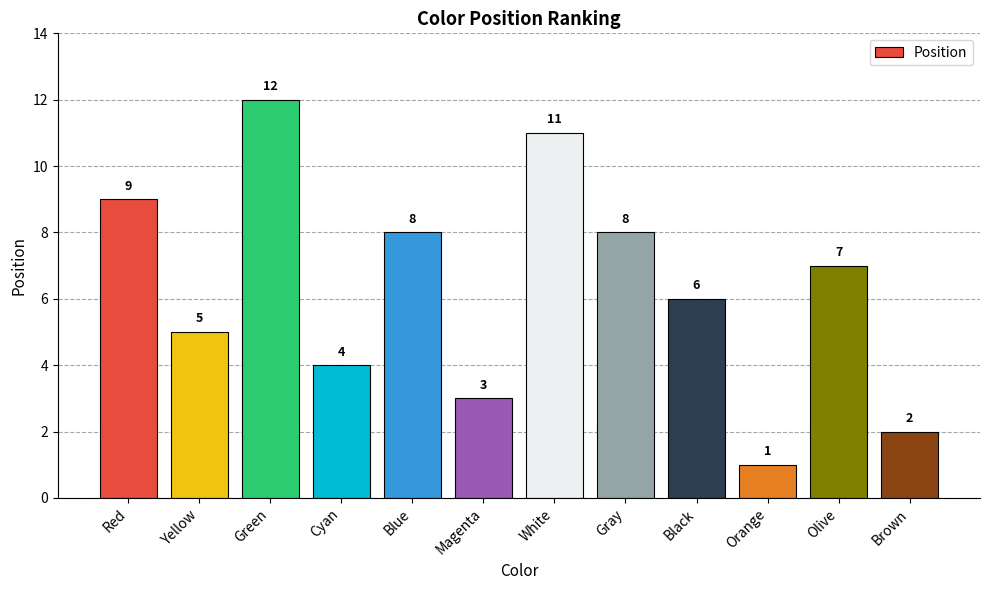

What is the difference between the values at Olive and Red?

2